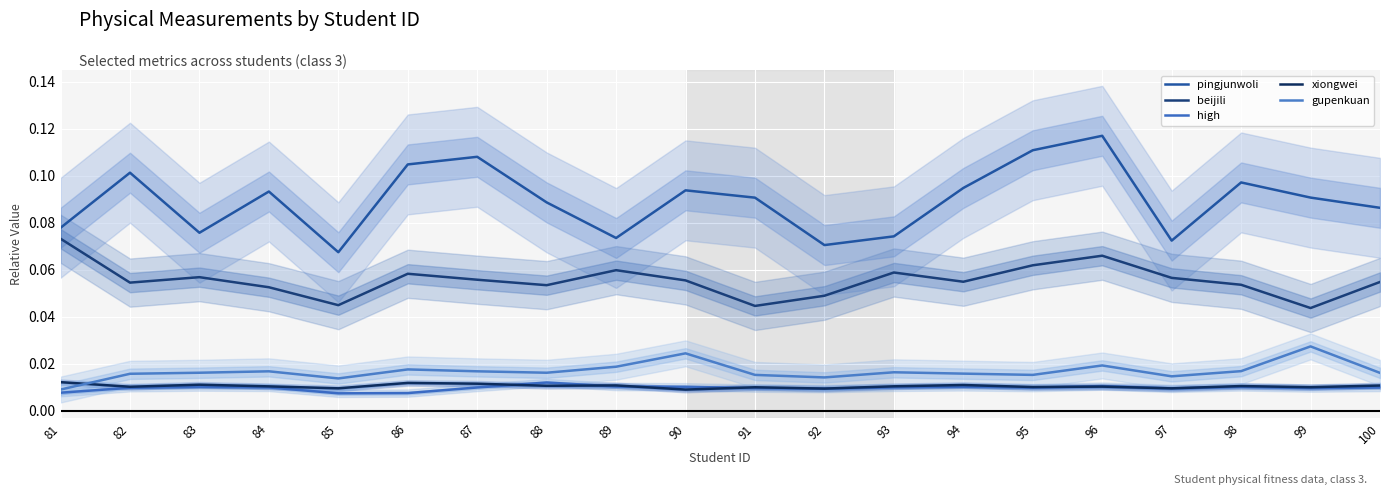

How many interior local peaks does the beijili series have?

5